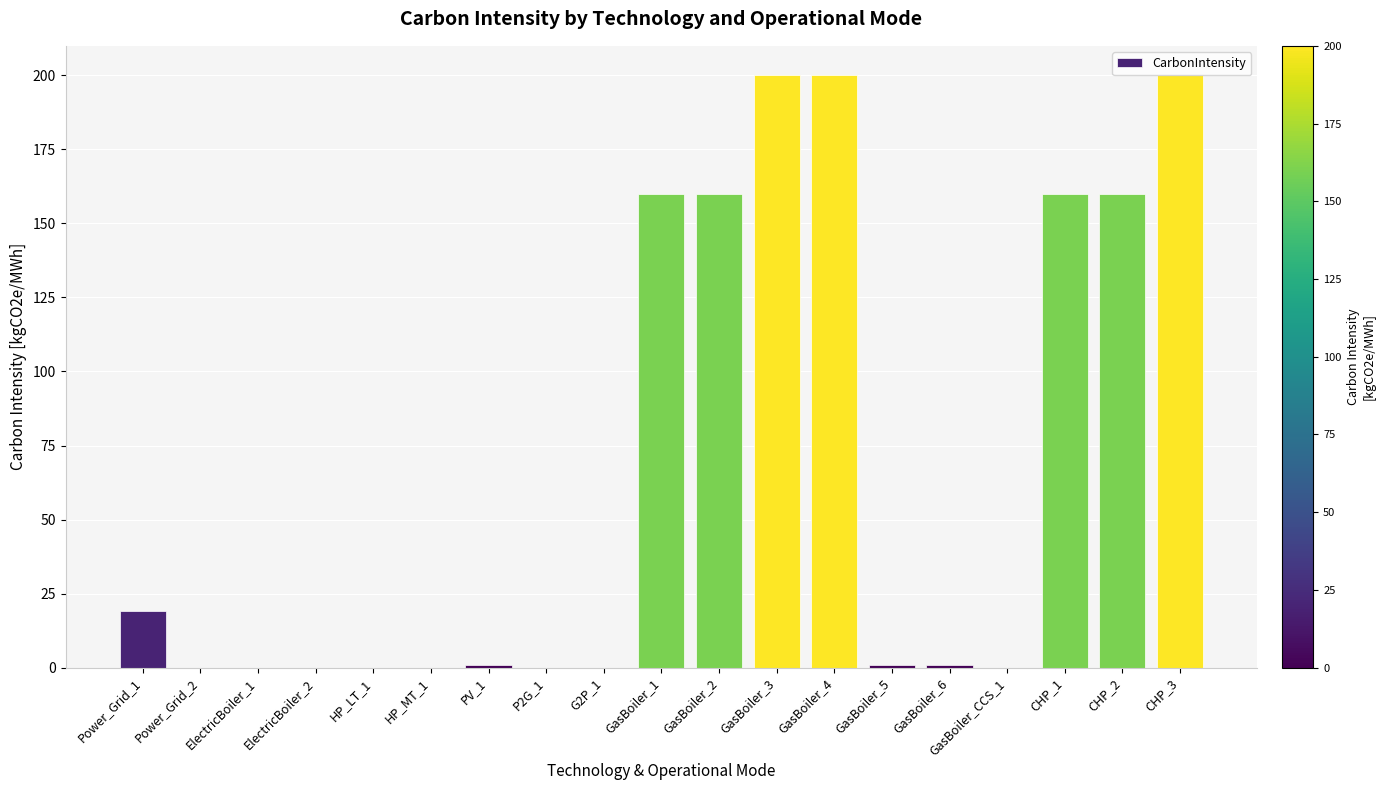

Reading right to left, what are all the values shown in this chart?

200	160	160	0	1	1	200	200	160	160	0	0	1	0	0	0	0	0	19